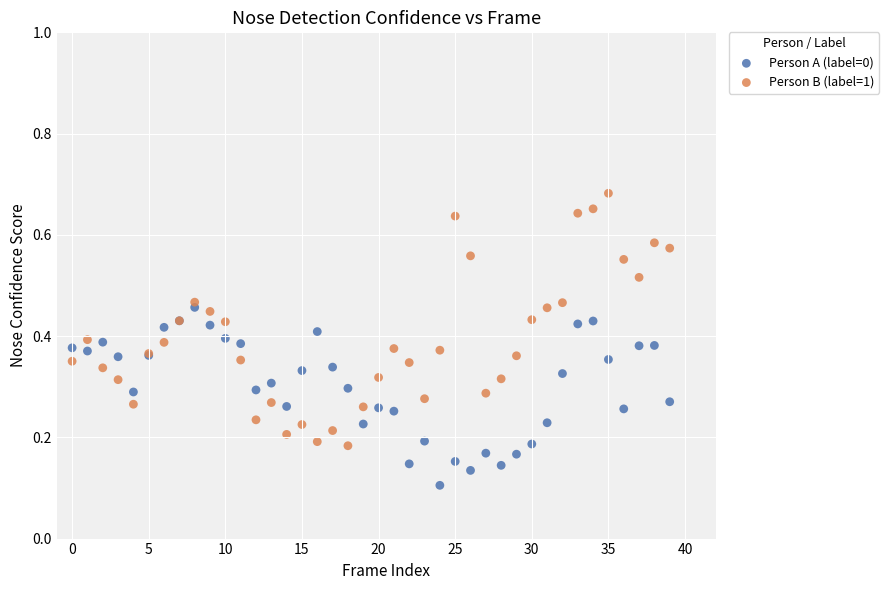

Which series reaches the minimum Y coordinate?

Person A (label=0)